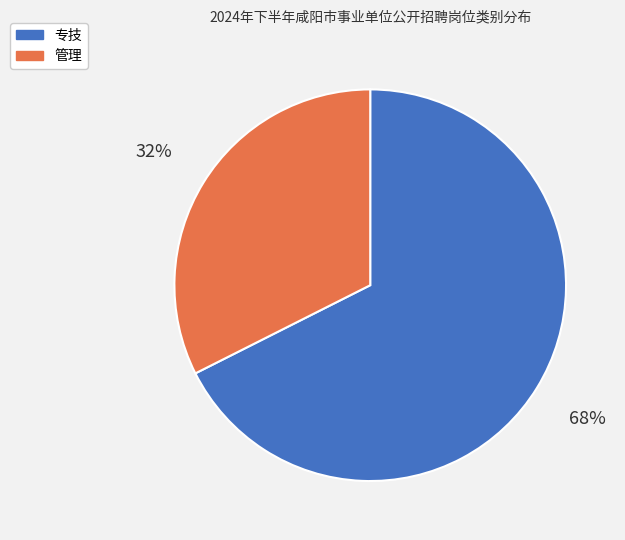

What is the largest slice in the pie chart?

专技